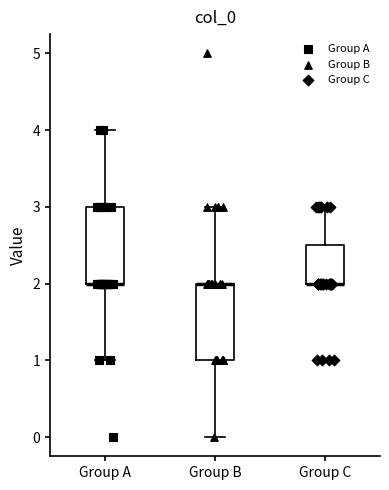

Where is the upper edge of the box for Group A on the y-axis? The values are not printed on the chart, so give them approximately, as read against the axis.

3.0